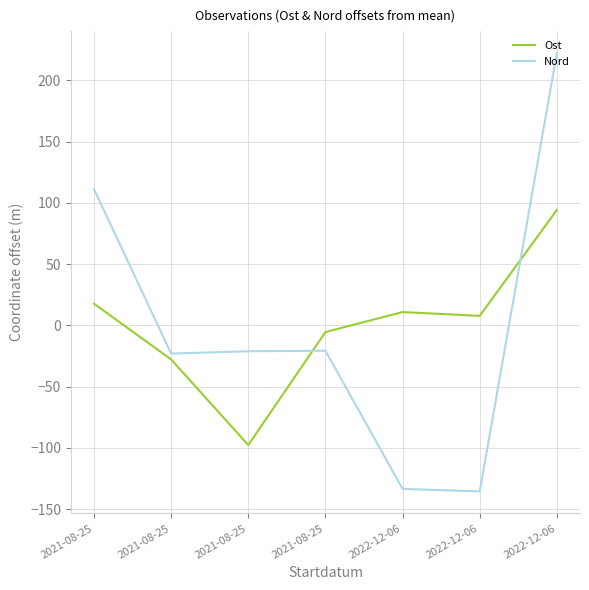

Reading right to left, what are all the values shown in this chart?

Ost: 2022-12-06=94.2	2022-12-06=7.8	2022-12-06=10.9	2021-08-25=-5.4	2021-08-25=-97.6	2021-08-25=-27.8	2021-08-25=17.8
Nord: 2022-12-06=222.3	2022-12-06=-135.5	2022-12-06=-133.4	2021-08-25=-20.6	2021-08-25=-21.1	2021-08-25=-23.0	2021-08-25=111.2